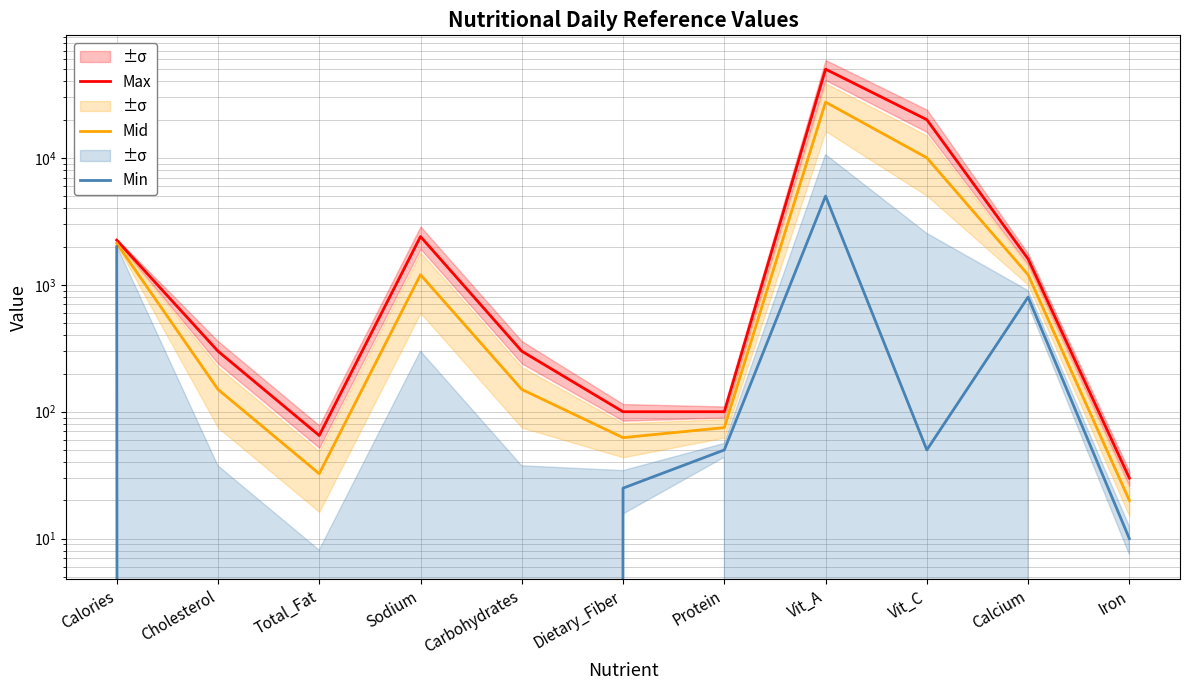

What is the minimum value for Max?

30.0